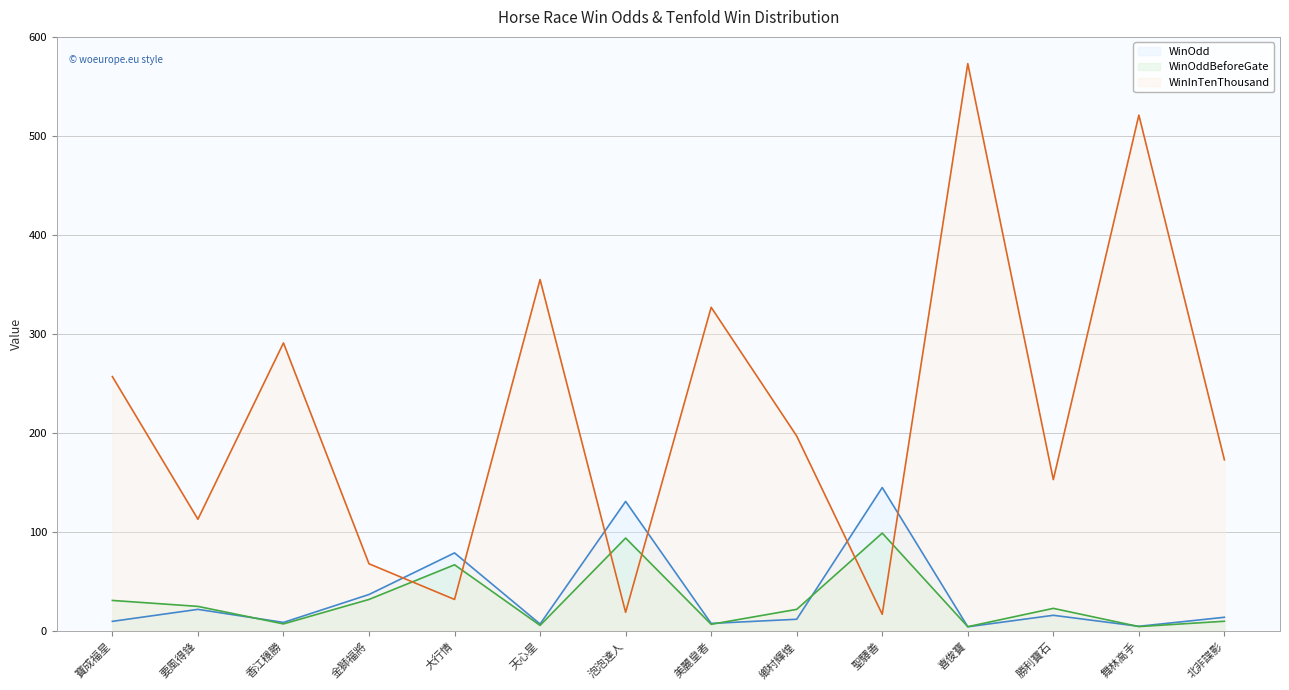

What is the value of the WinInTenThousand point at the 1st from the left?

257.0